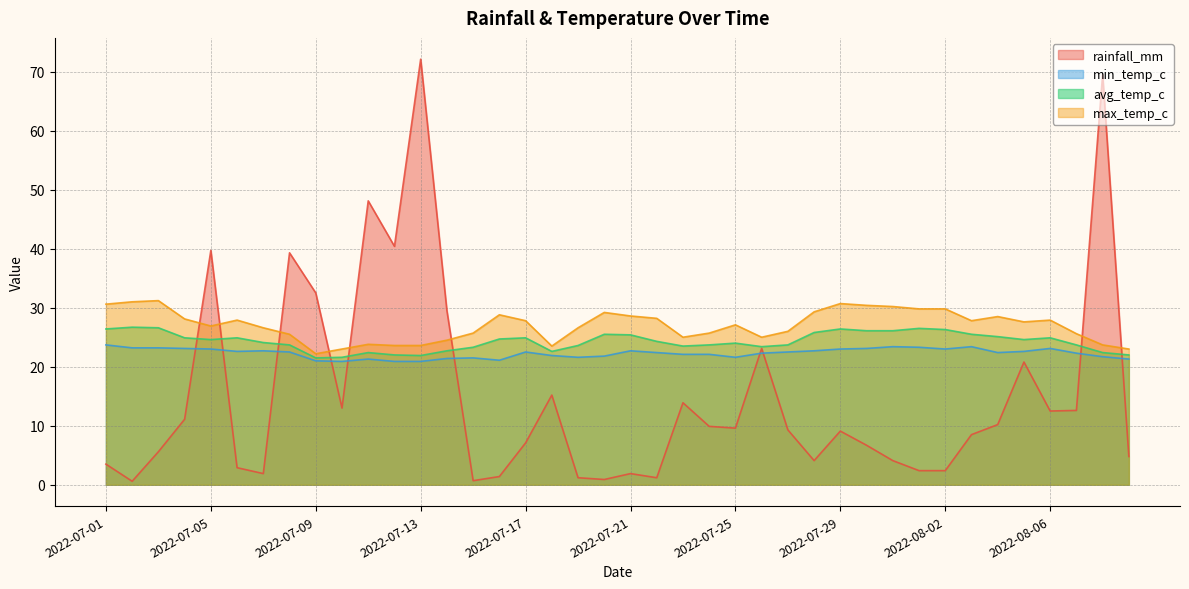

List the labels in order of max_temp_c value, smallest first.

2022-07-09, 2022-07-10, 2022-08-09, 2022-07-18, 2022-07-12, 2022-07-13, 2022-08-08, 2022-07-11, 2022-07-14, 2022-07-23, 2022-07-26, 2022-07-08, 2022-08-07, 2022-07-15, 2022-07-24, 2022-07-27, 2022-07-07, 2022-07-19, 2022-07-05, 2022-07-25, 2022-08-05, 2022-07-17, 2022-08-03, 2022-07-06, 2022-08-06, 2022-07-04, 2022-07-22, 2022-08-04, 2022-07-21, 2022-07-16, 2022-07-20, 2022-07-28, 2022-08-01, 2022-08-02, 2022-07-31, 2022-07-30, 2022-07-01, 2022-07-29, 2022-07-02, 2022-07-03